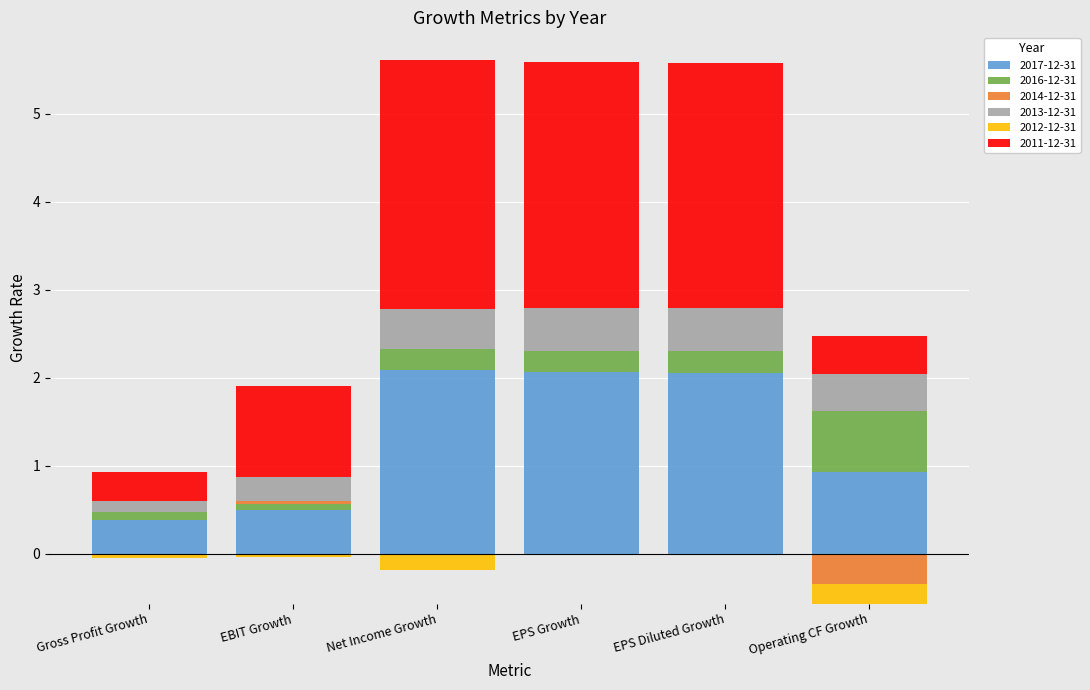

What is the highest value of the 2017-12-31 series?

2.1